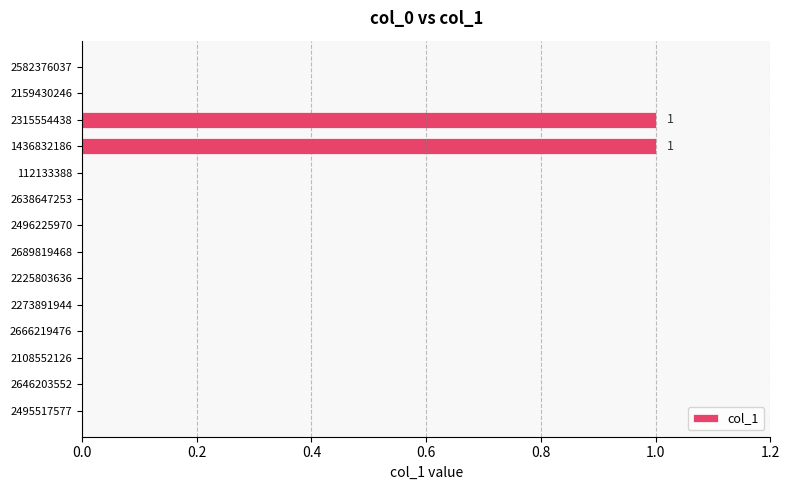

True or false: the data shows 0 at 2159430246.

True